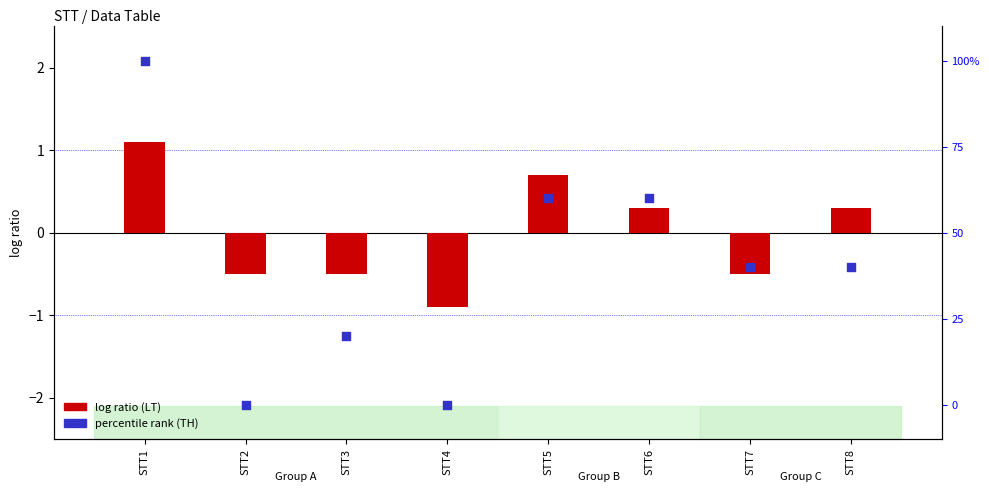

At which category is the sum across all series the highest?

STT1